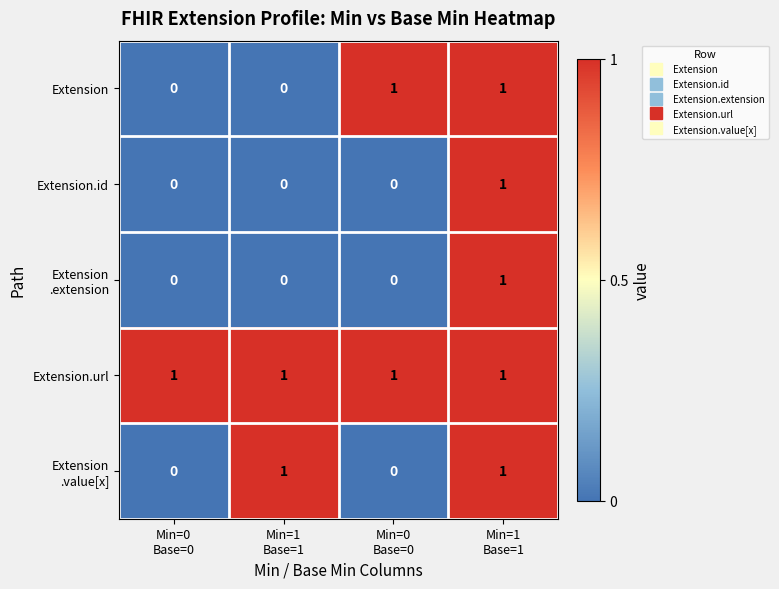

How many series are shown in this chart?

5